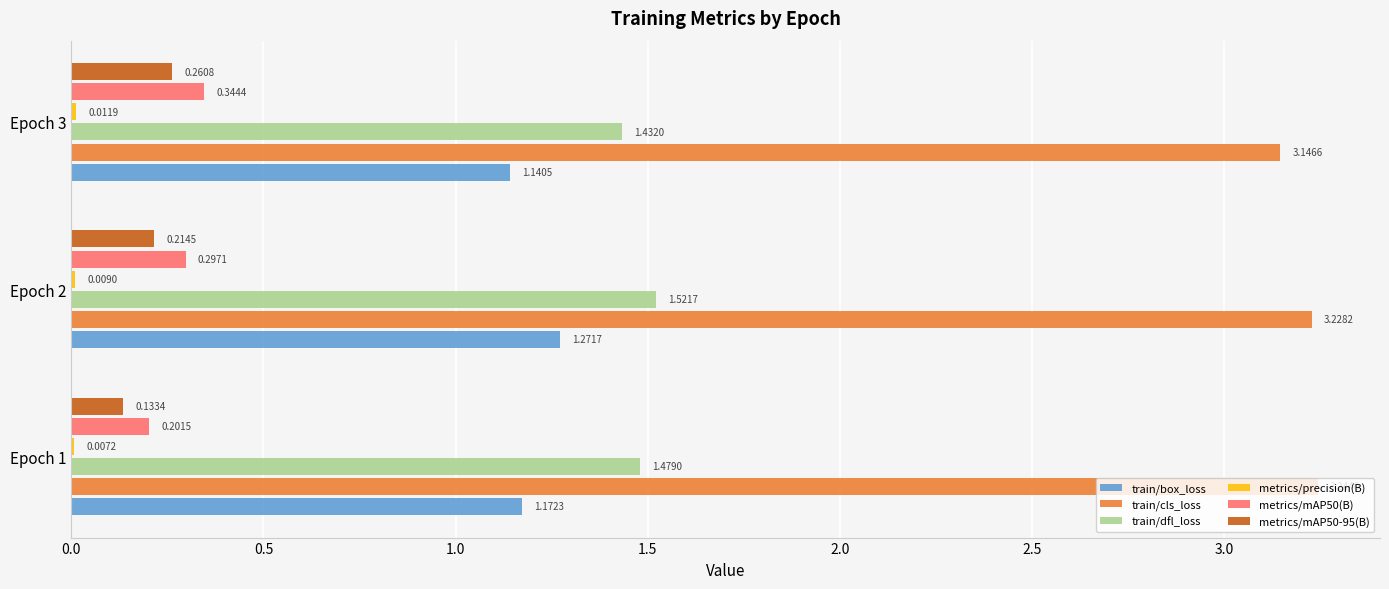

Which series has the largest total across all categories?

train/cls_loss